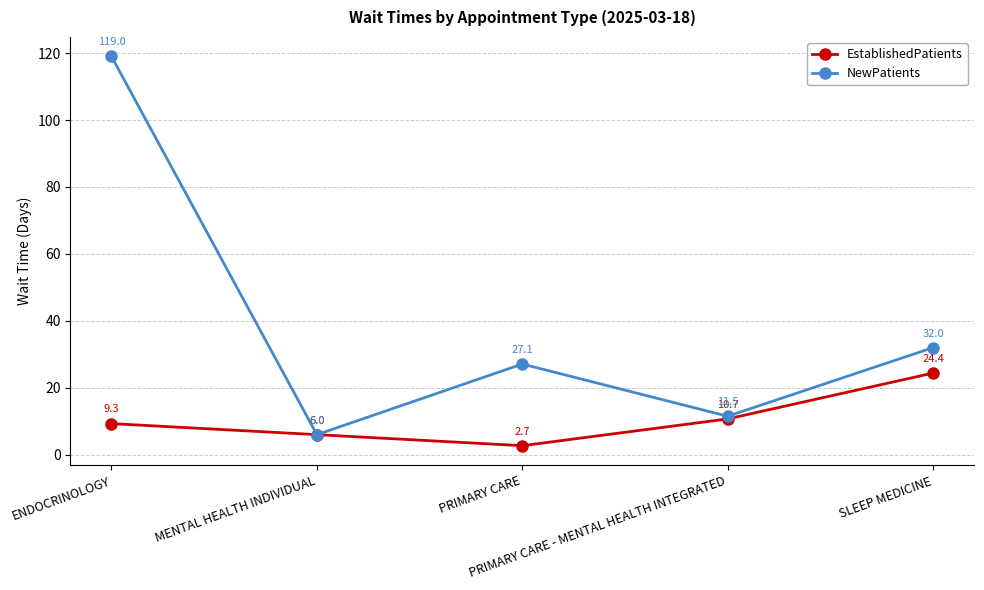

What is the sum of the EstablishedPatients values at ENDOCRINOLOGY and MENTAL HEALTH INDIVIDUAL?

15.3